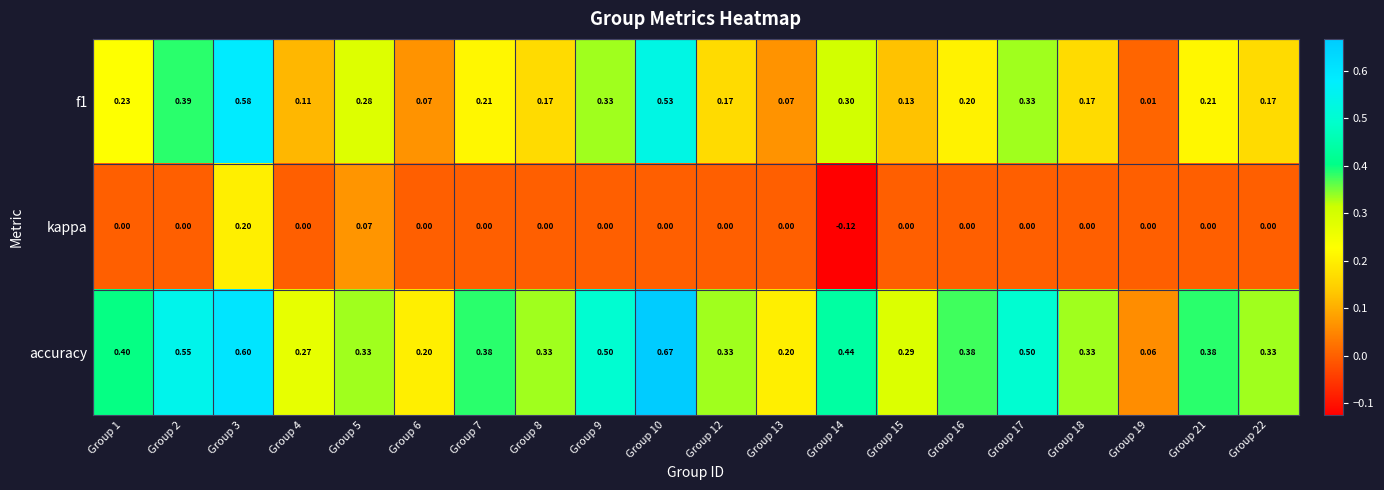

How many series are shown in this chart?

3